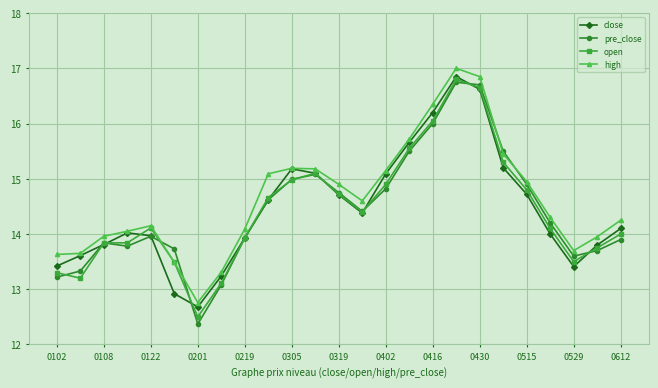

What is the value of the open point at the 4th from the left?

13.8